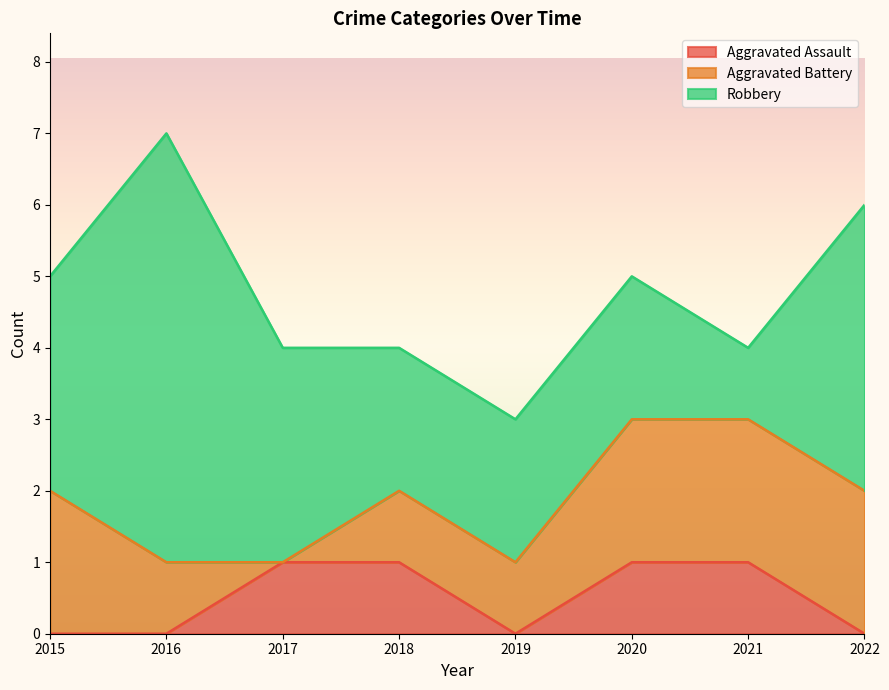

How many values in the Aggravated Assault series are below 1?

4